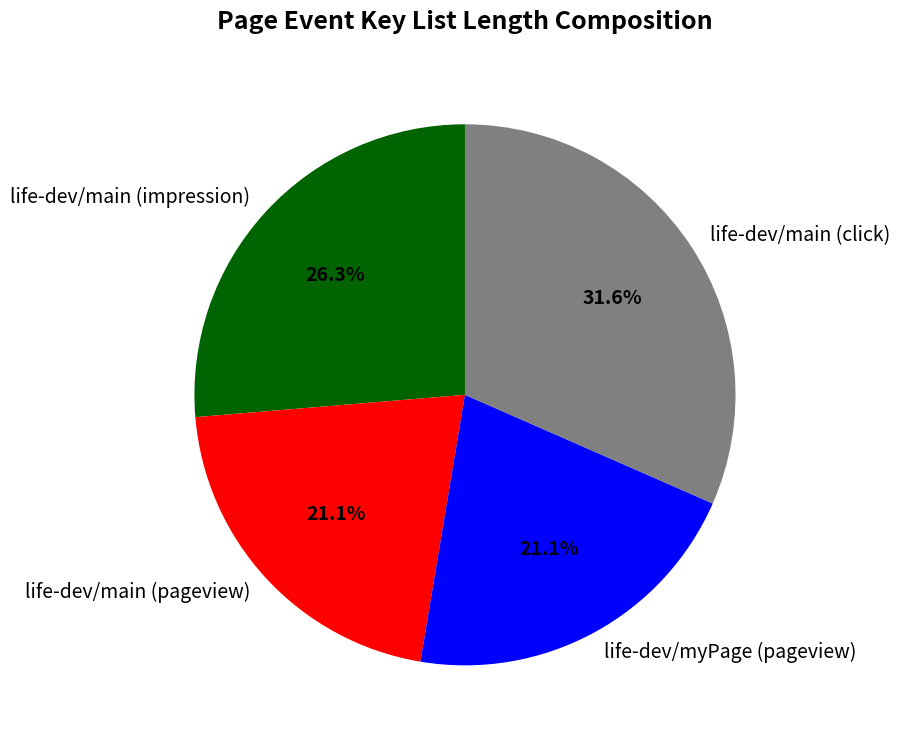

To the nearest percent, what portion does life-dev/main (click) represent?

32%